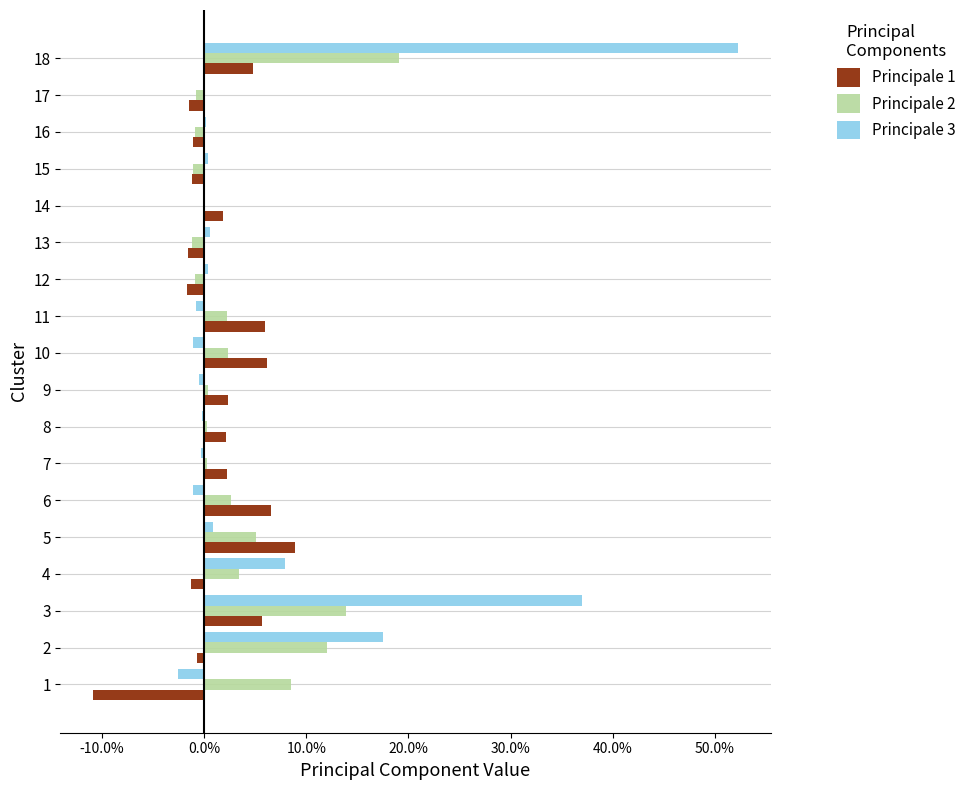

At which category is the sum across all series the highest?

18